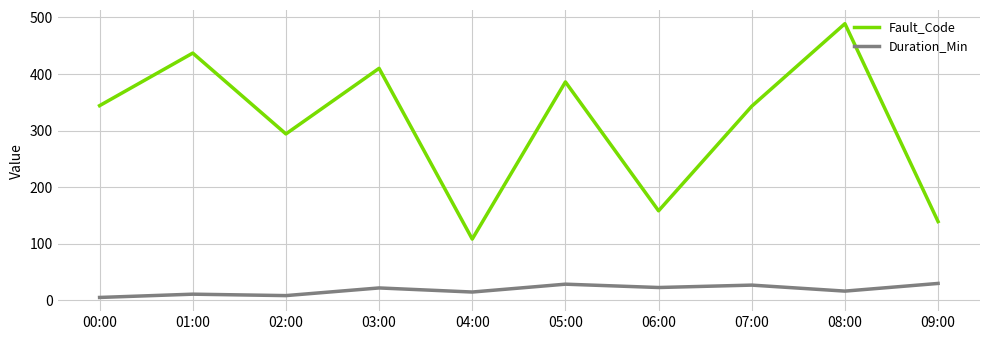

True or false: Fault_Code and Duration_Min cross at least once.

False